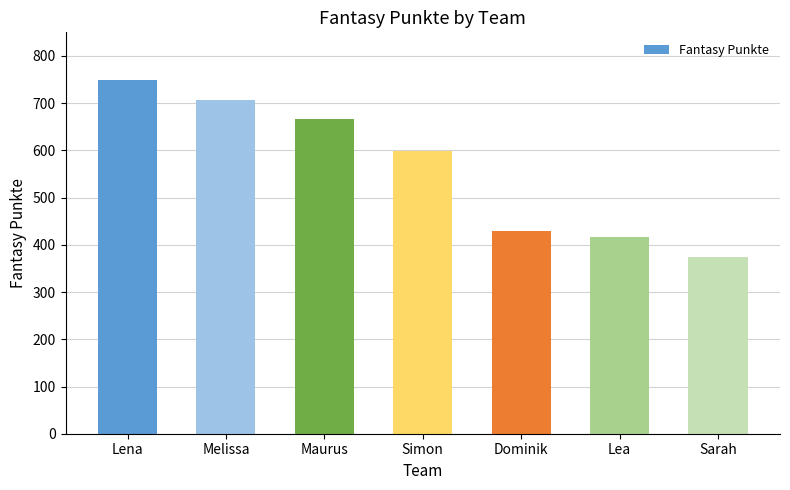

What is the sum of all values?

3941